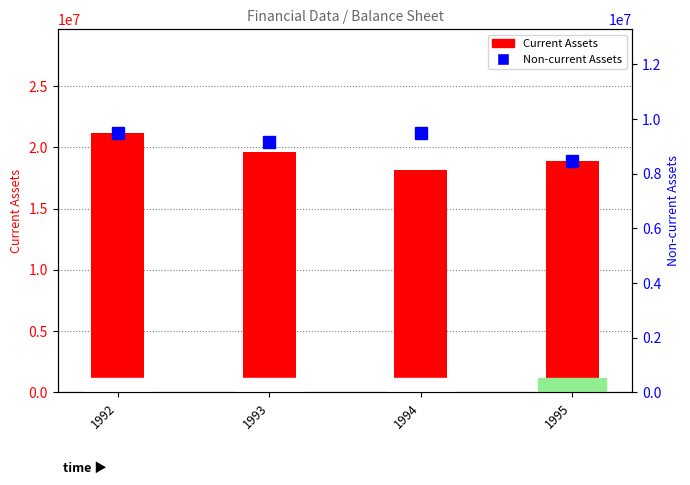

What is the value of the Non-current Assets bar at the 4th from the left?

8468666